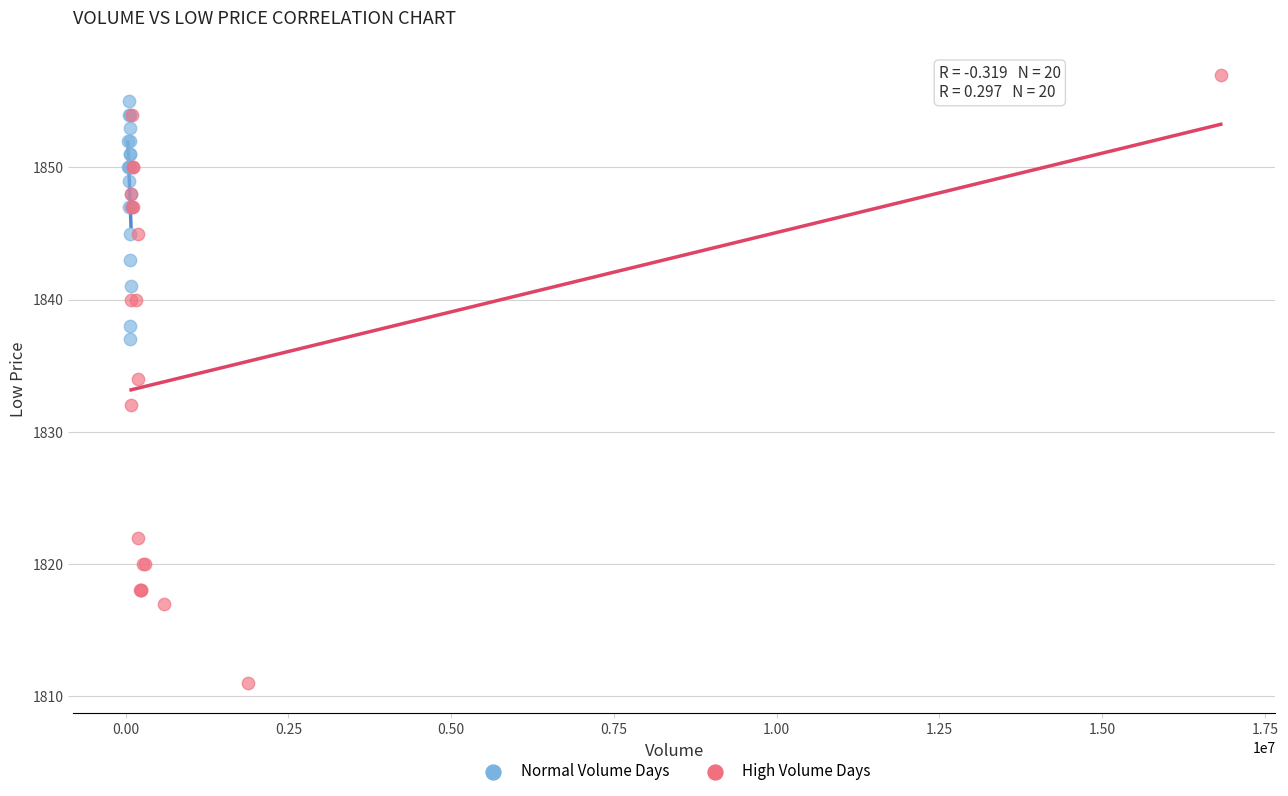

Which series reaches the maximum Y coordinate?

High Volume Days